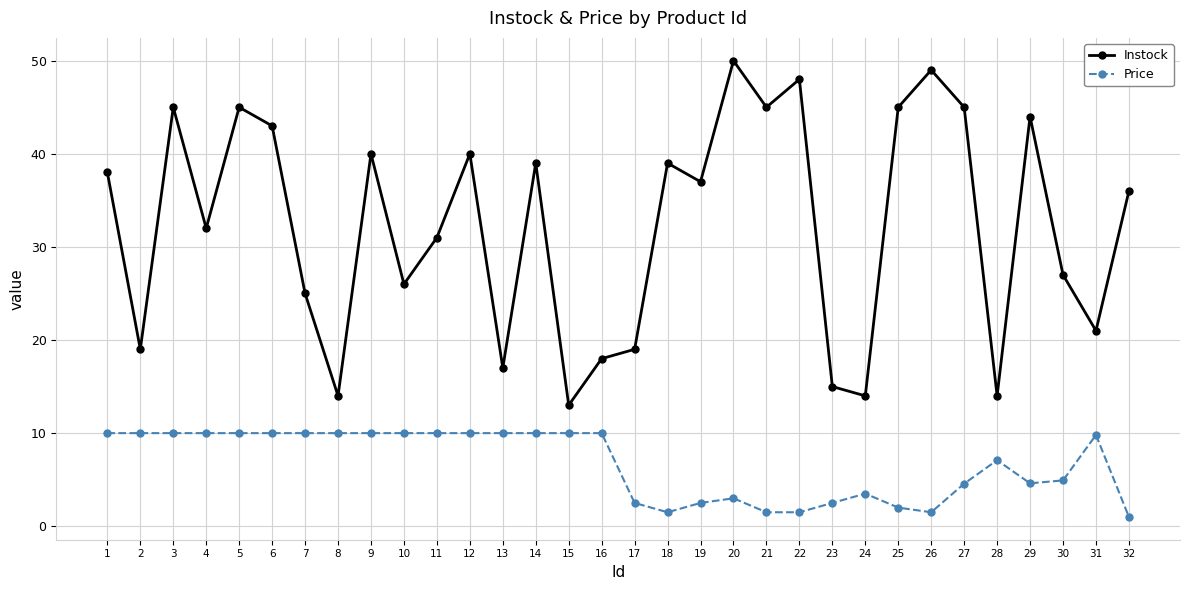

True or false: Instock and Price intersect in this chart.

False